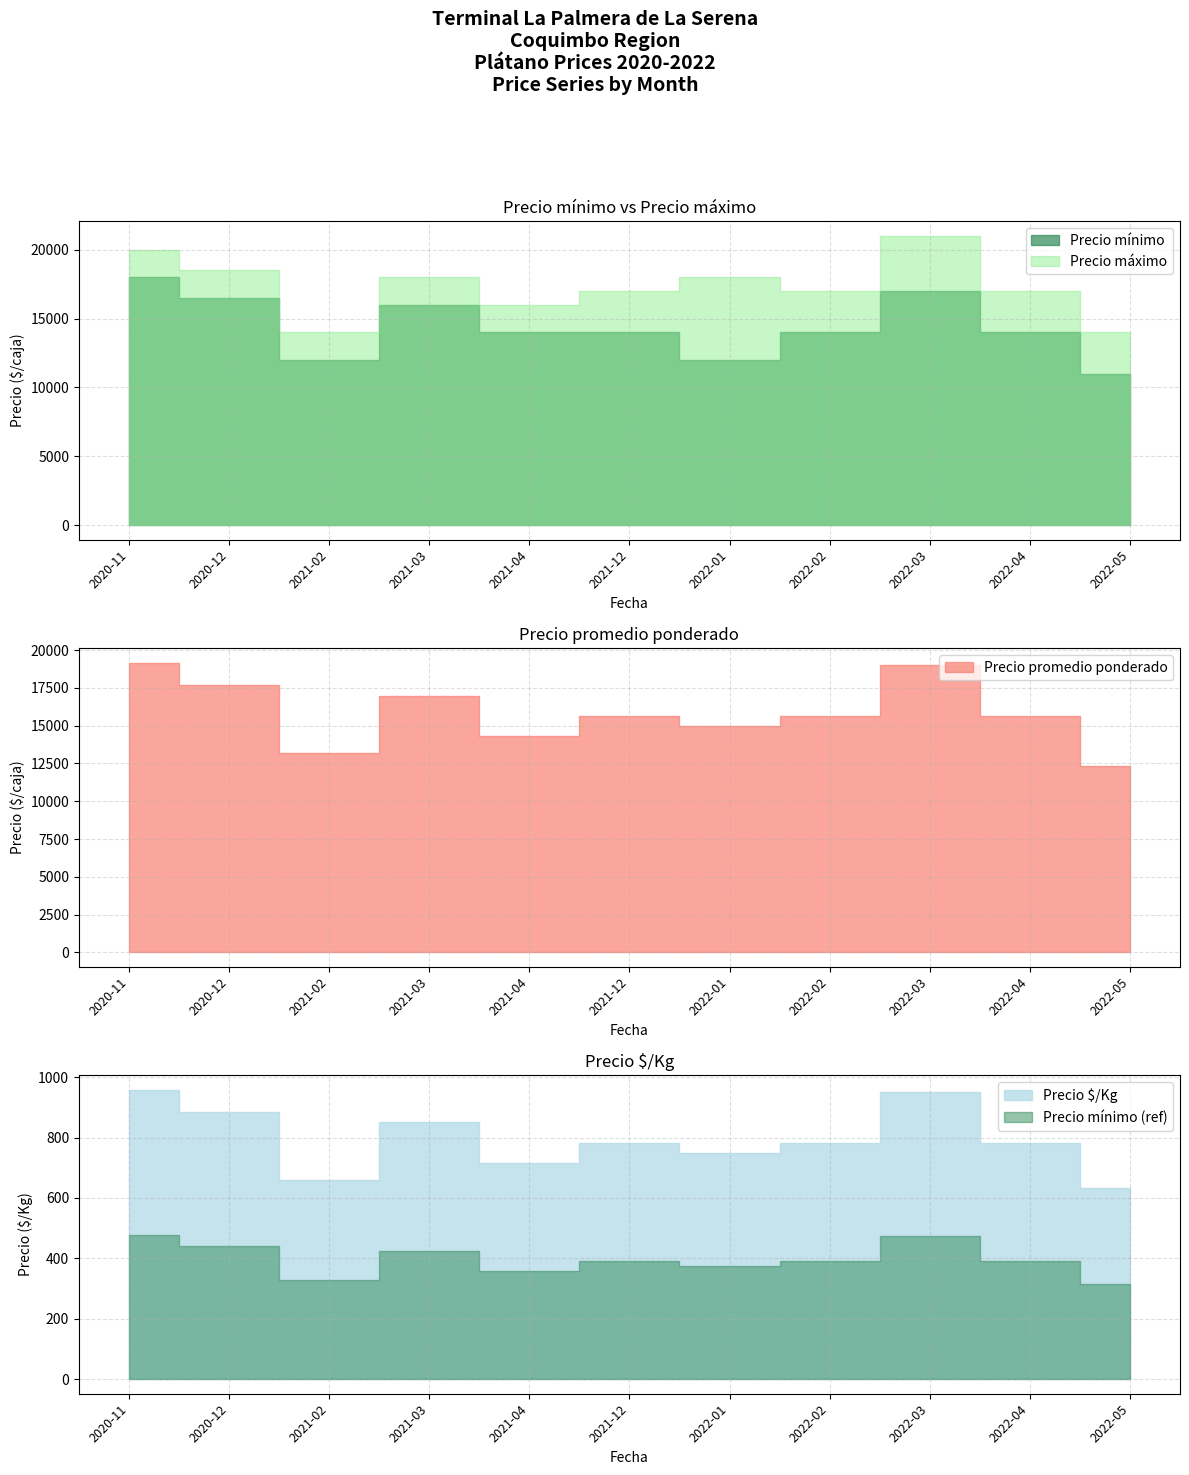

What is the value of the Precio mínimo point at the 4th from the left?

16000